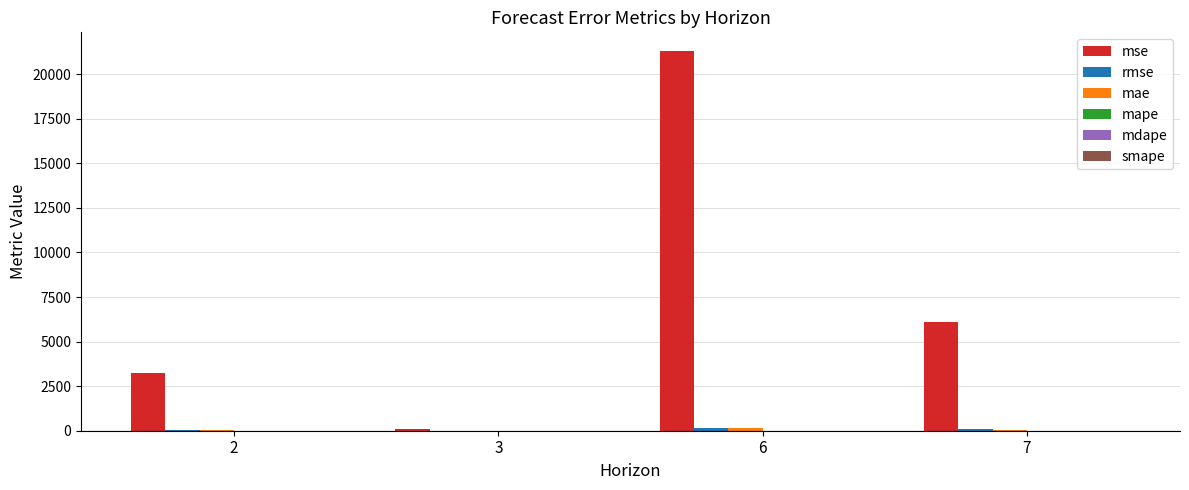

Count the number of data series in this chart.

6